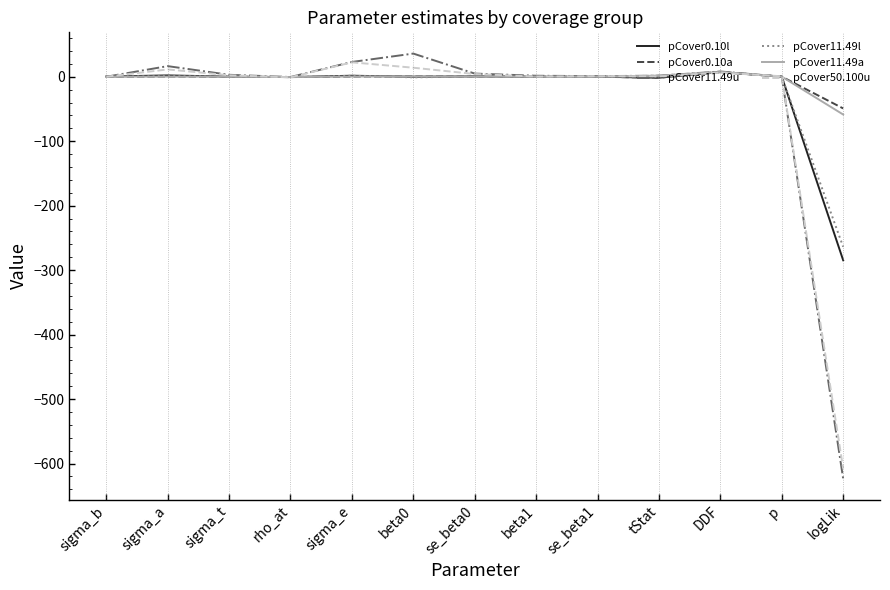

Which category has the lowest value across all series?

logLik